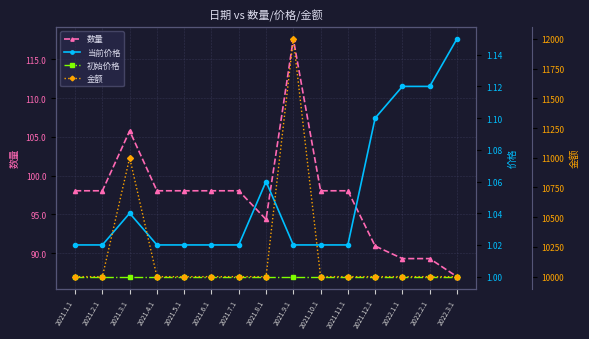

True or false: 金额 has a value of 10000.0 at 2021.2.1.

True